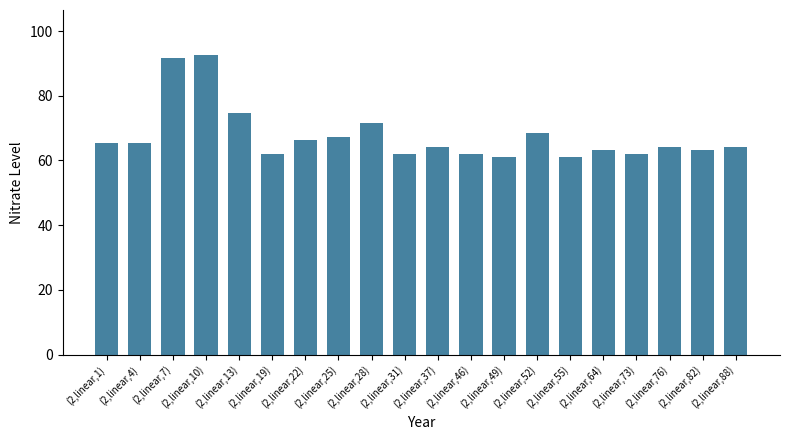

Approximately how many times larger is the value at (2,linear,88) compared to (2,linear,82)?

1.0